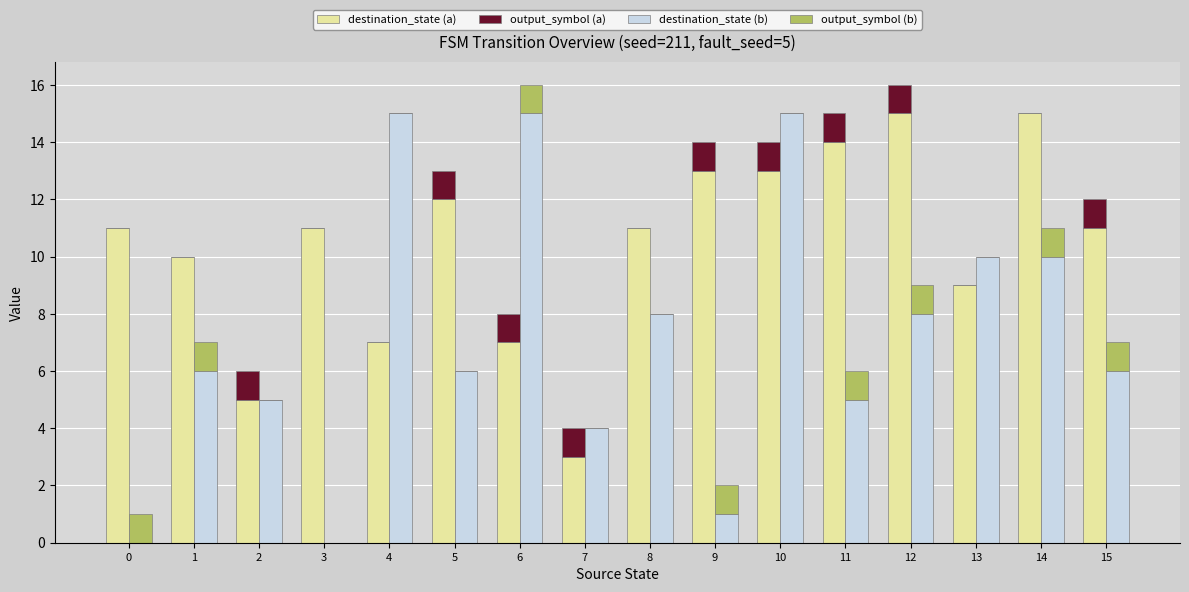

What is the maximum value shown in the chart?

15